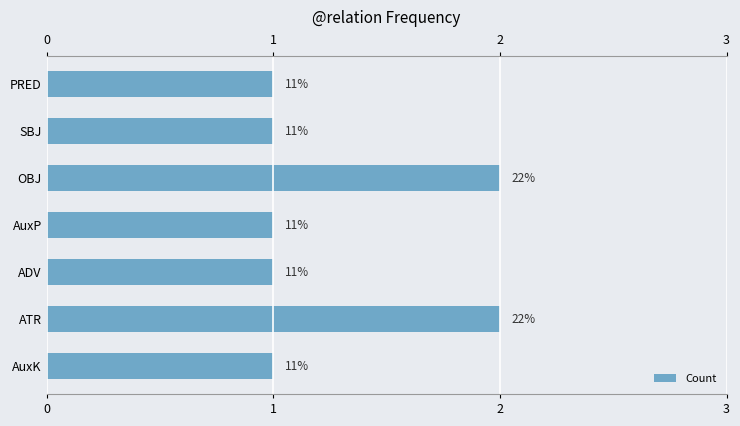

What is the difference between the maximum and minimum values?

1